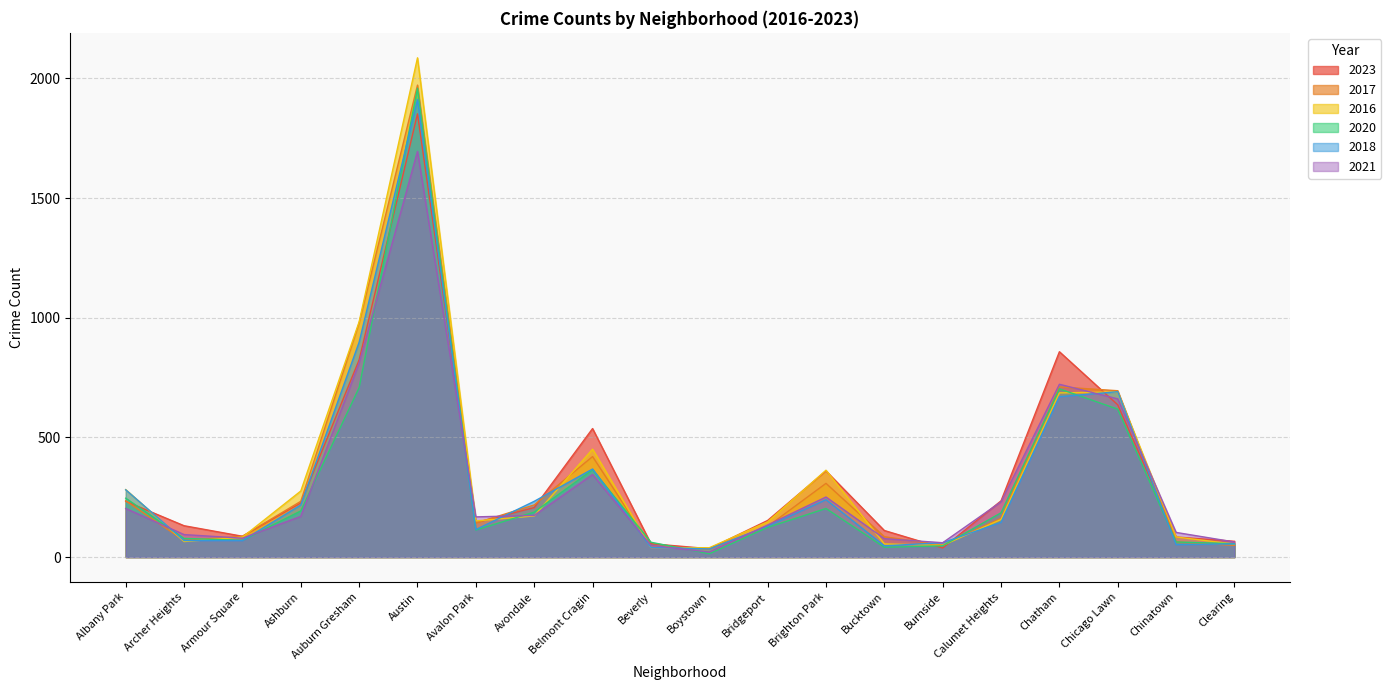

True or false: 2017 and 2023 cross at least once.

True